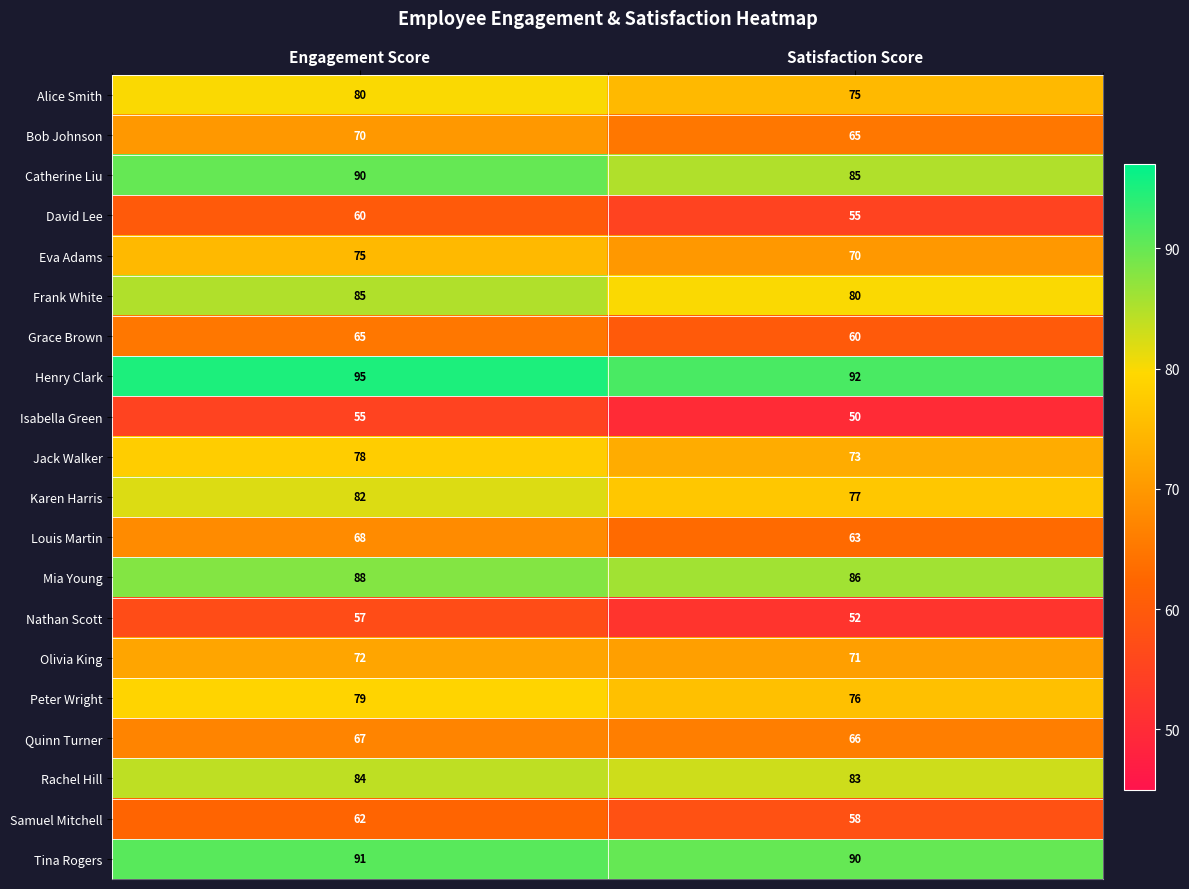

Rank the series by their maximum value, from lowest to highest.

Isabella Green, Nathan Scott, David Lee, Samuel Mitchell, Grace Brown, Quinn Turner, Louis Martin, Bob Johnson, Olivia King, Eva Adams, Jack Walker, Peter Wright, Alice Smith, Karen Harris, Rachel Hill, Frank White, Mia Young, Catherine Liu, Tina Rogers, Henry Clark